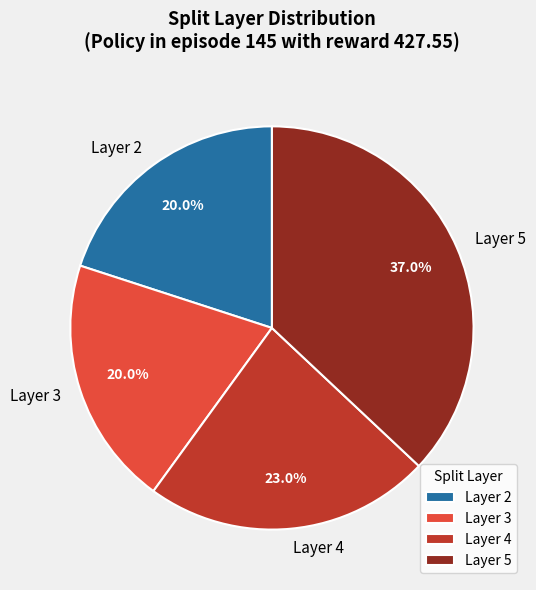

Is there a majority slice in this chart?

No